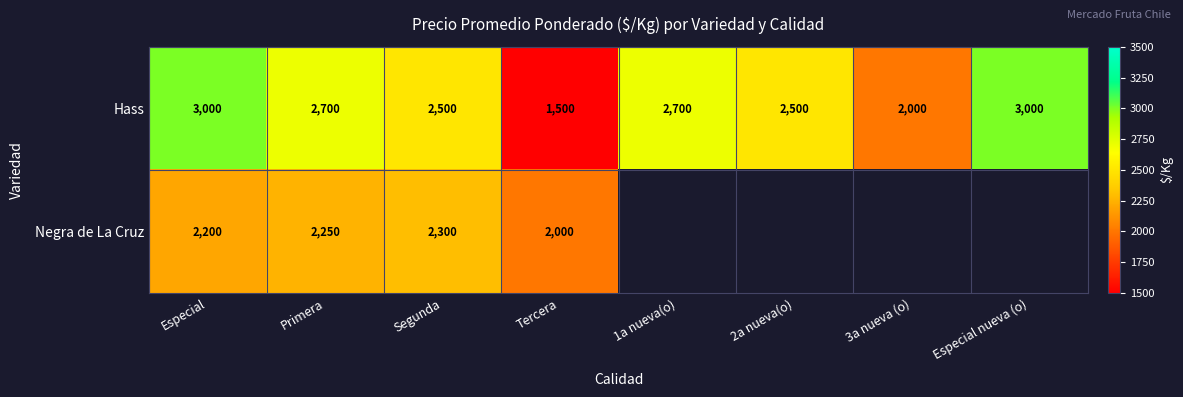

Which has a higher value, 3a nueva (o) or Especial?

Especial